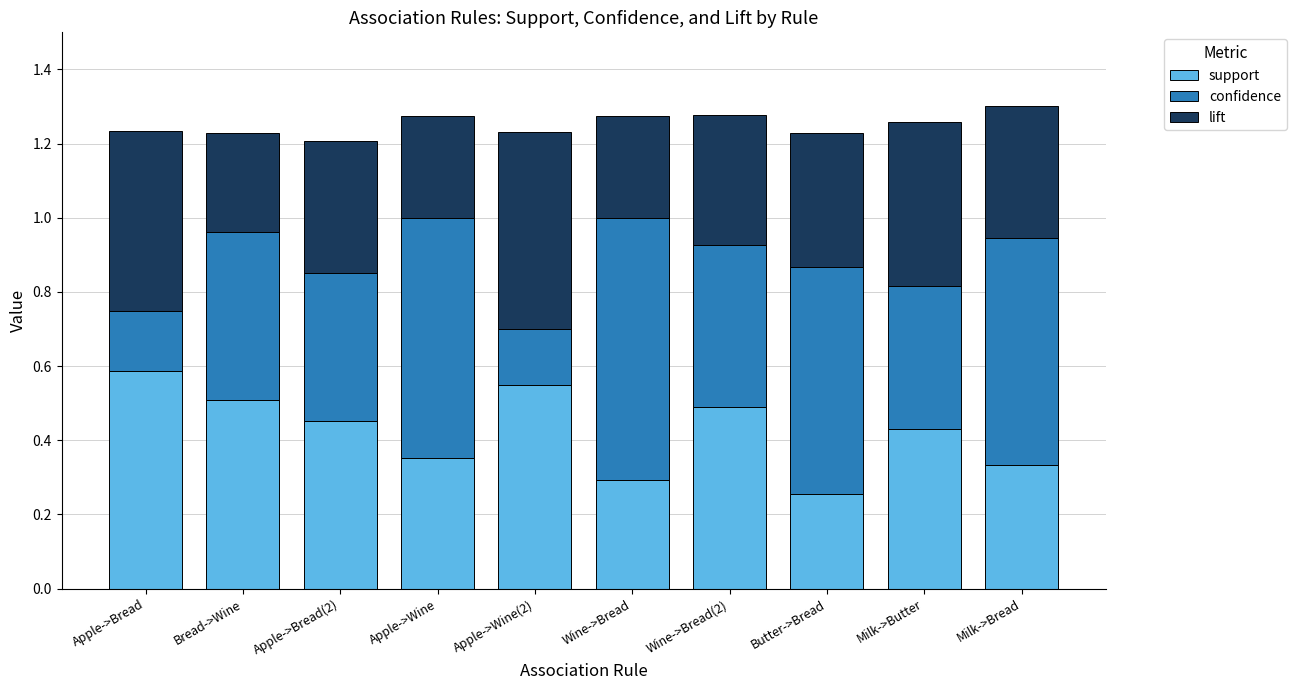

The value of support at Bread->Wine is 0.5. True or false?

True